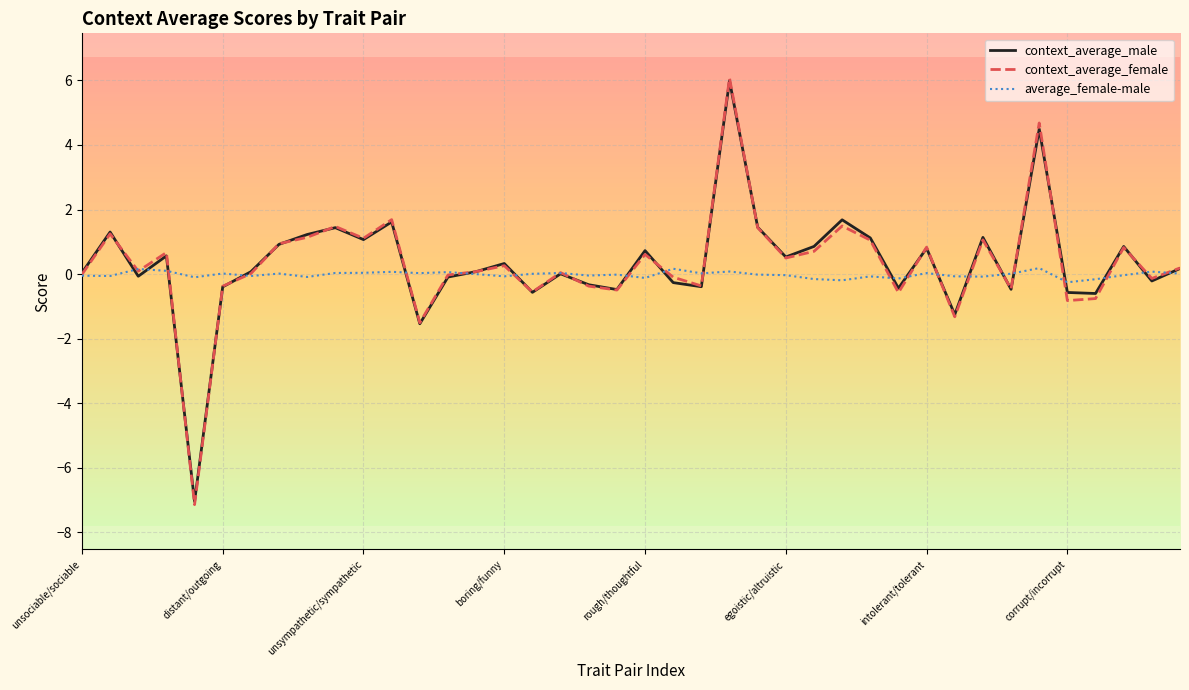

True or false: context_average_male has more than 2 points higher than both neighbors.

True